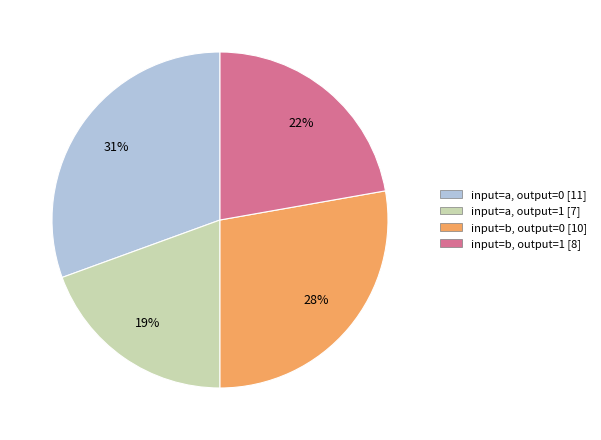

How many segments does this pie chart have?

4